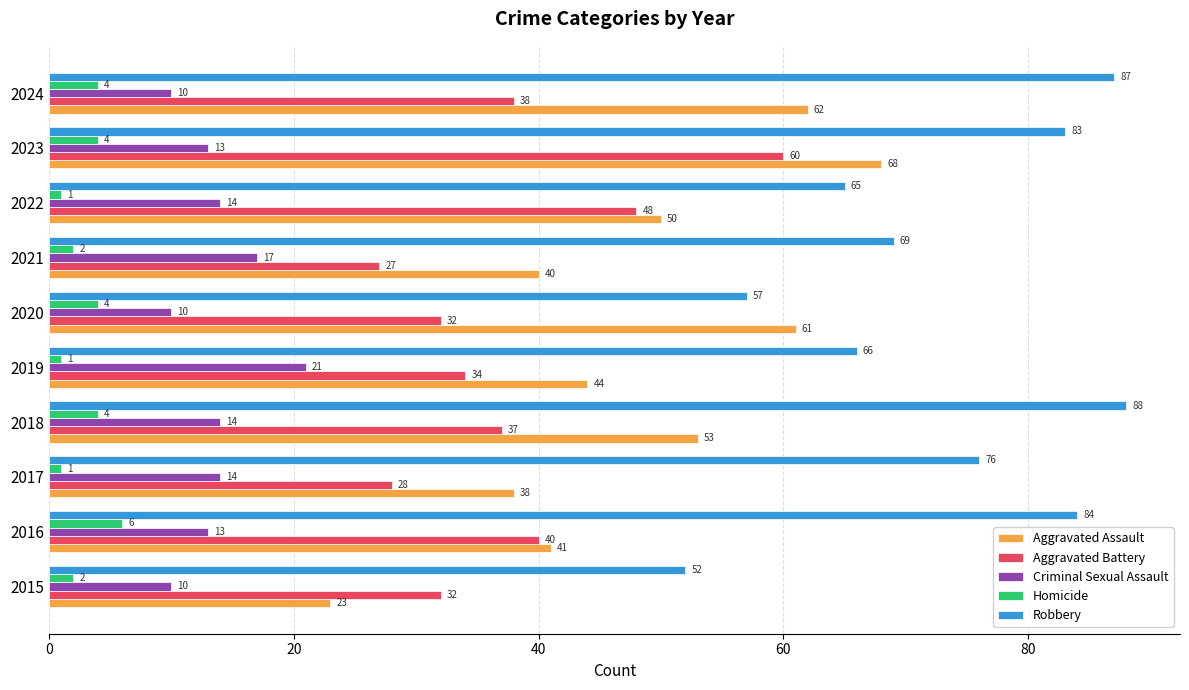

Which series has the largest total across all categories?

Robbery